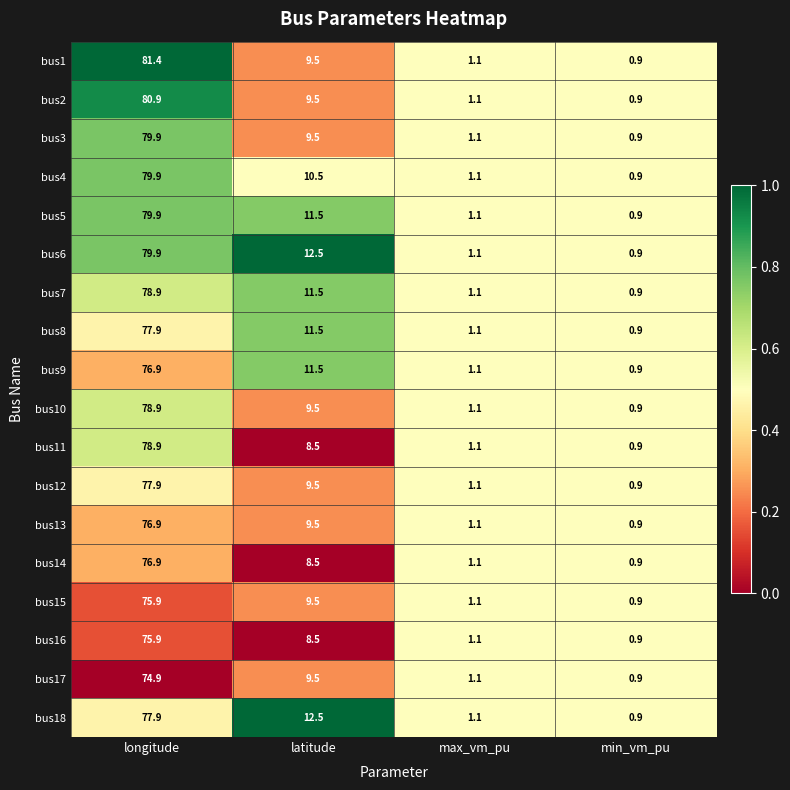

How many distinct data groups are displayed?

18